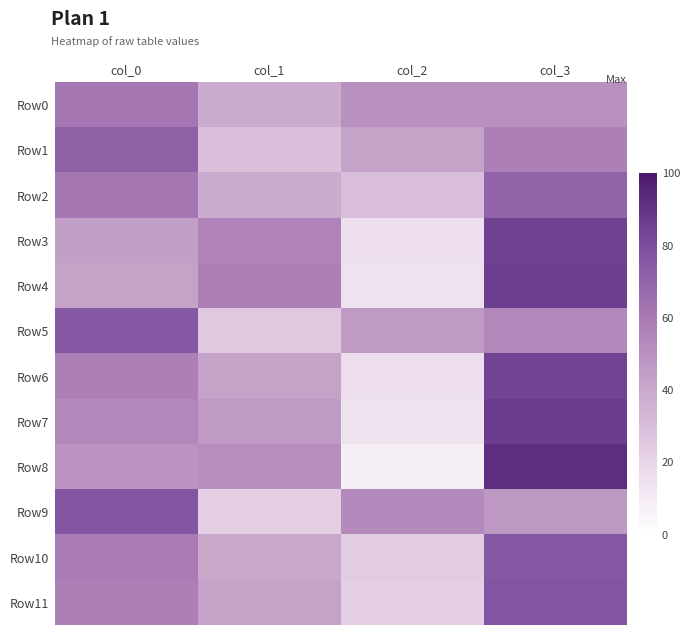

Between col_0 and col_2, which series saw the biggest shift?

Row6